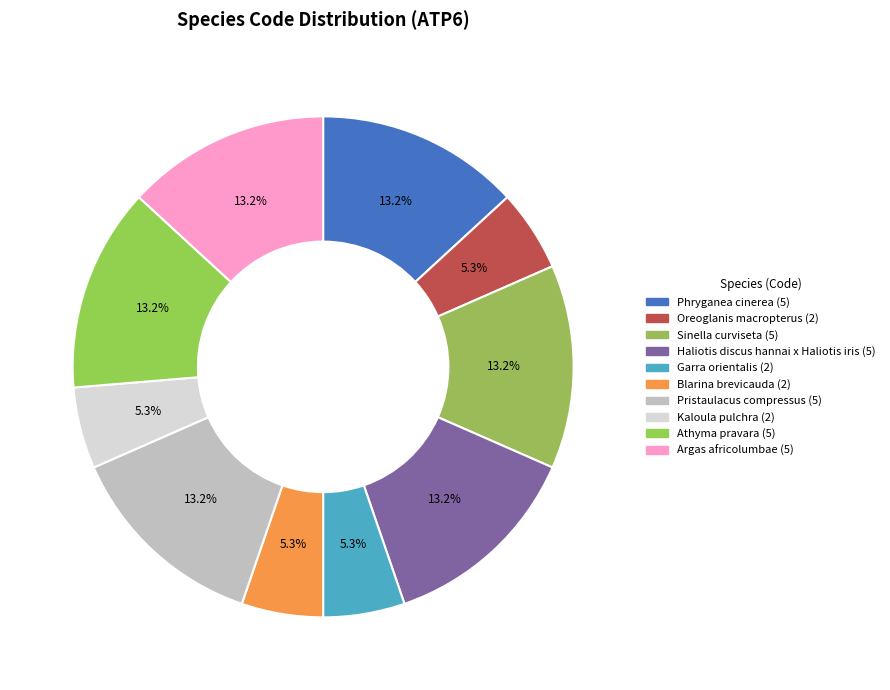

Is there a majority slice in this chart?

No